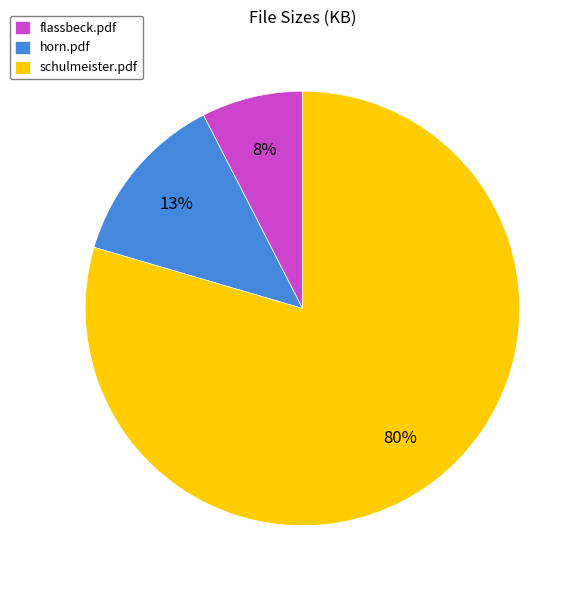

True or false: horn.pdf accounts for 13% of the total.

True